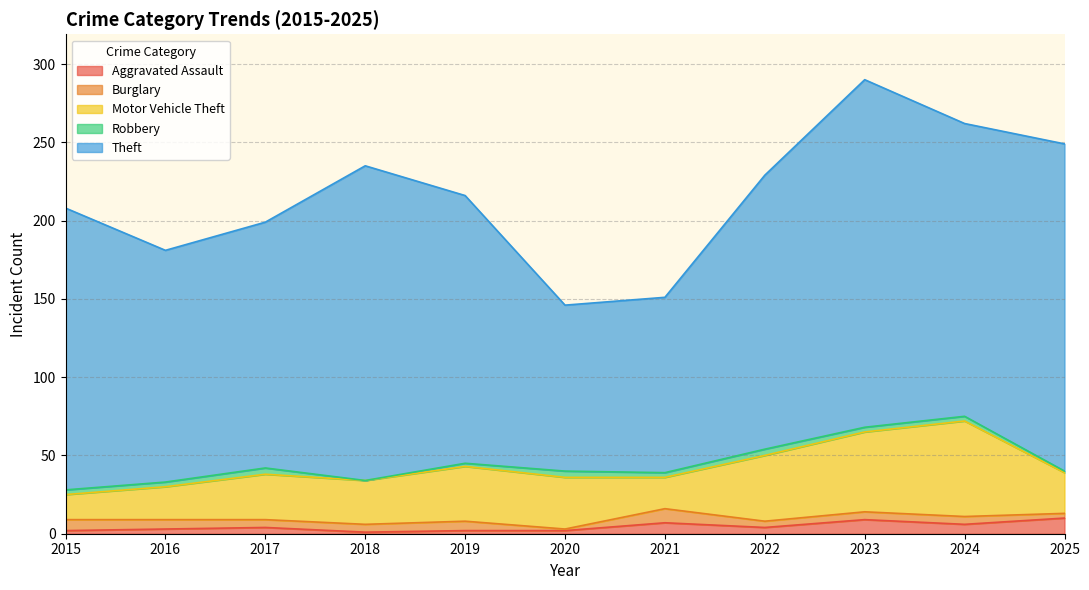

True or false: Motor Vehicle Theft and Burglary cross at least once.

False